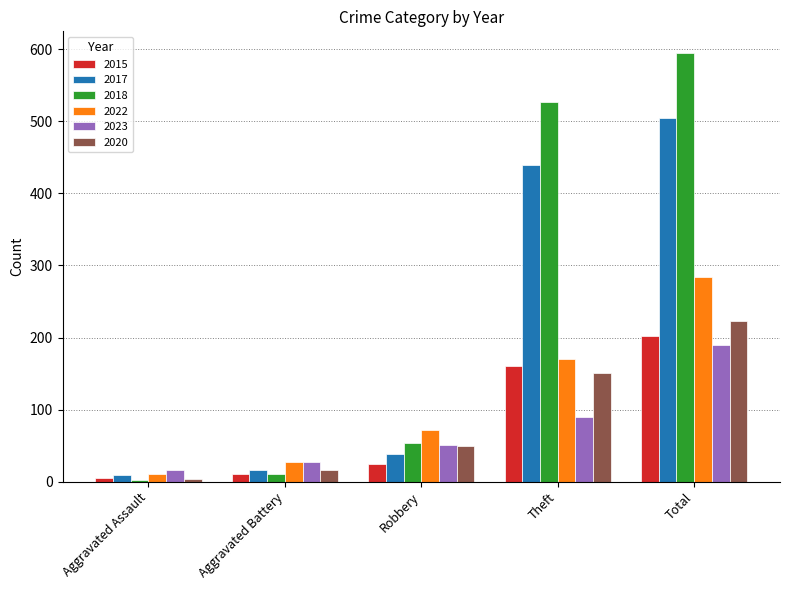

How many data points does each series have?

5